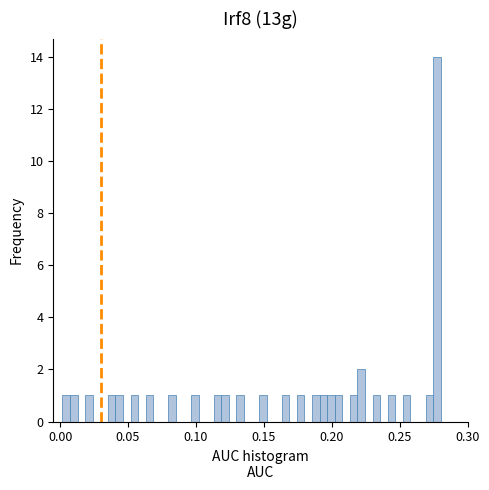

Read against the x-axis, roughly where is the centre of the tallest bar?

0.275